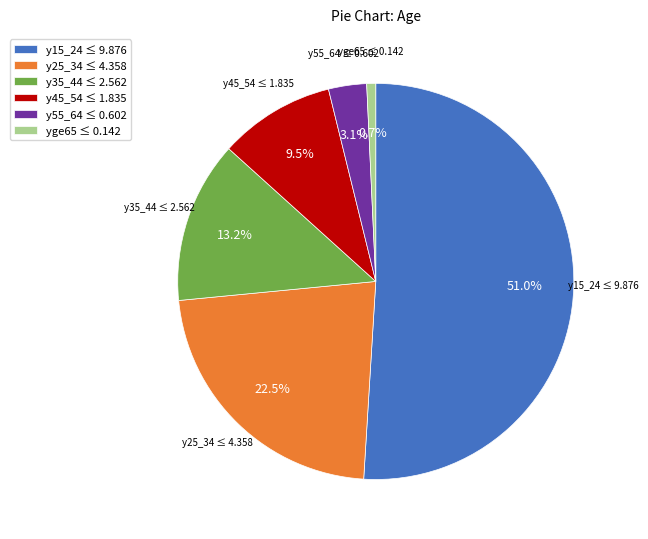

How many slices are in this pie chart?

6